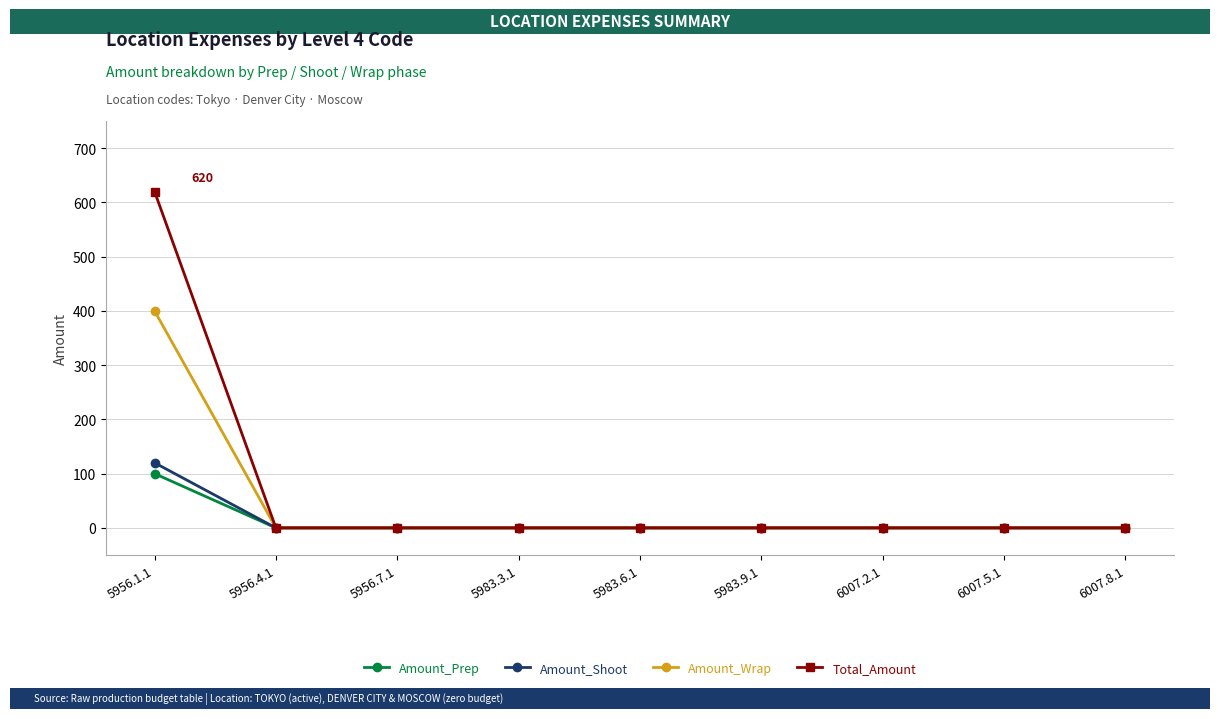

At which category is the sum across all series the highest?

5956.1.1